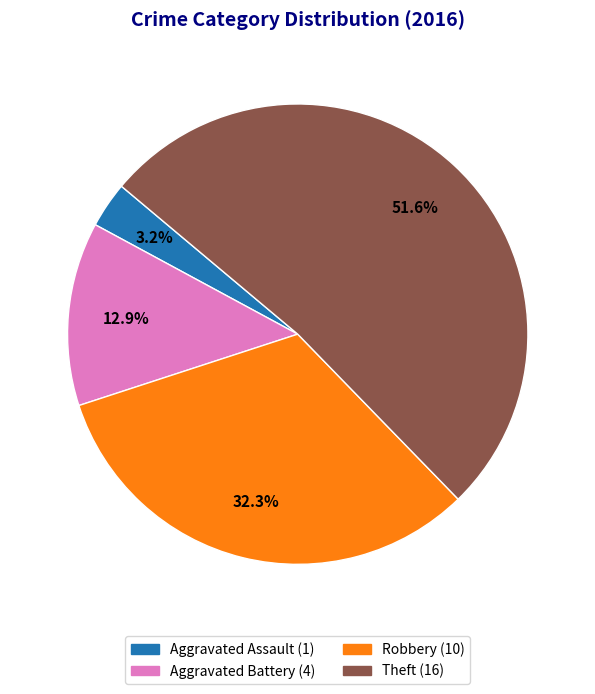

Which has a higher value, Theft or Robbery?

Theft